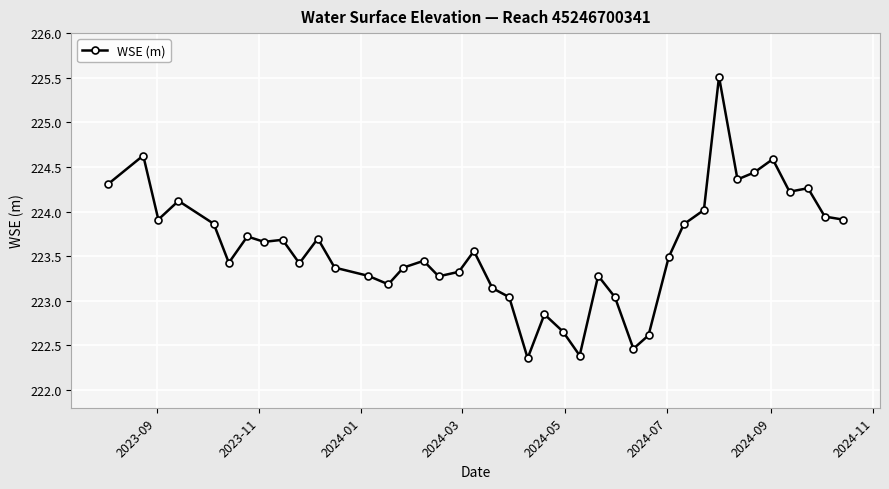

How many data points are less than 223?

6